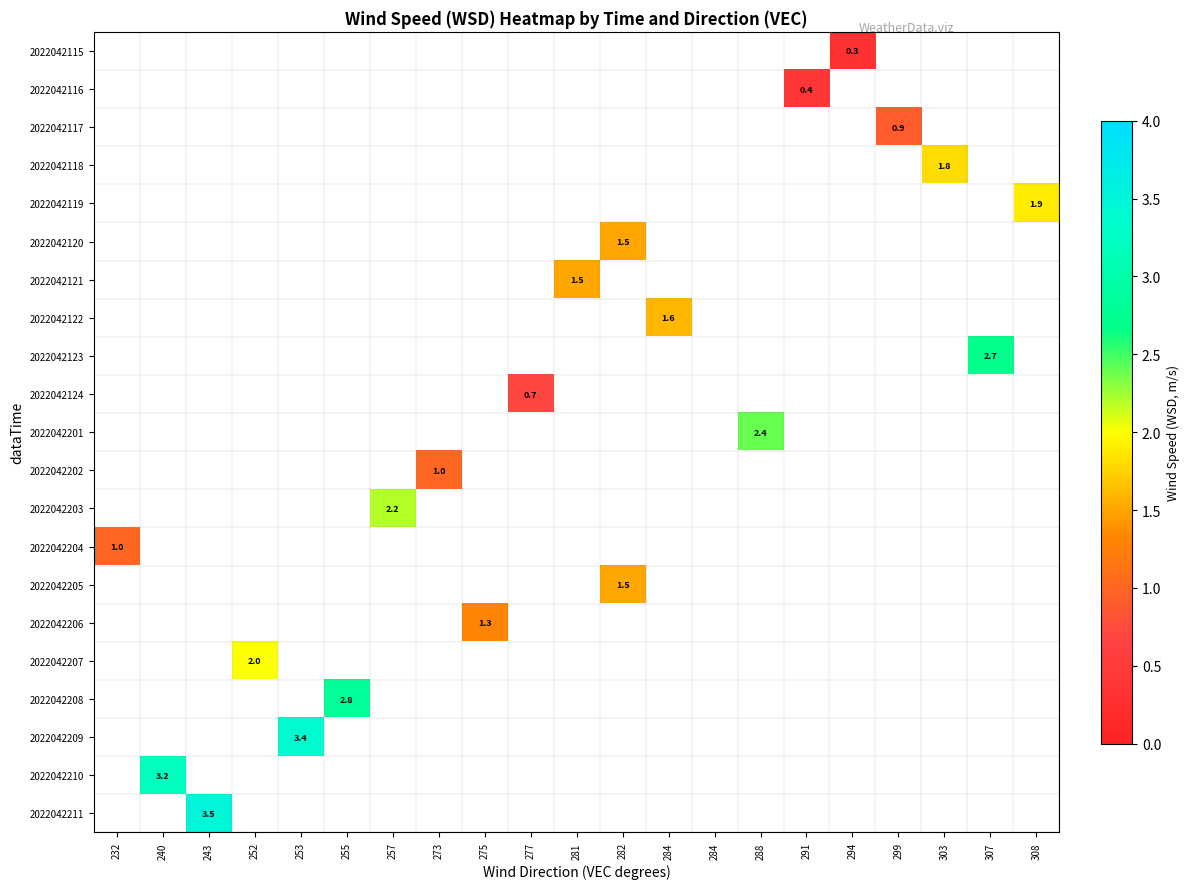

At 284, list the series in order from smallest to largest.

2022042115, 2022042116, 2022042117, 2022042118, 2022042119, 2022042120, 2022042121, 2022042122, 2022042123, 2022042124, 2022042201, 2022042202, 2022042203, 2022042204, 2022042205, 2022042206, 2022042207, 2022042208, 2022042209, 2022042210, 2022042211